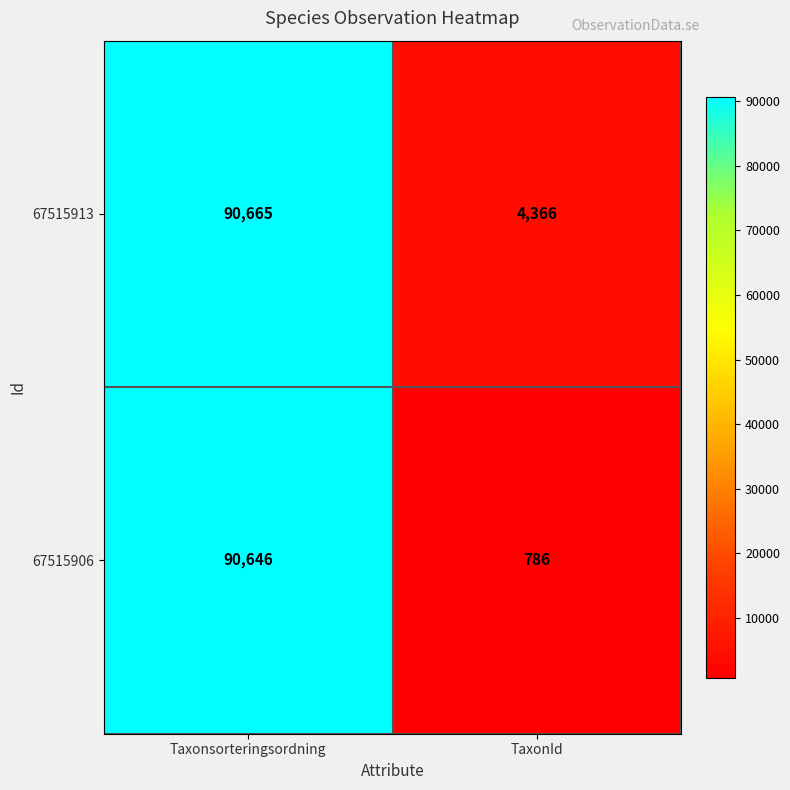

Reading right to left, list all the values displayed in this chart.

67515913: TaxonId=4366	Taxonsorteringsordning=90665
67515906: TaxonId=786	Taxonsorteringsordning=90646